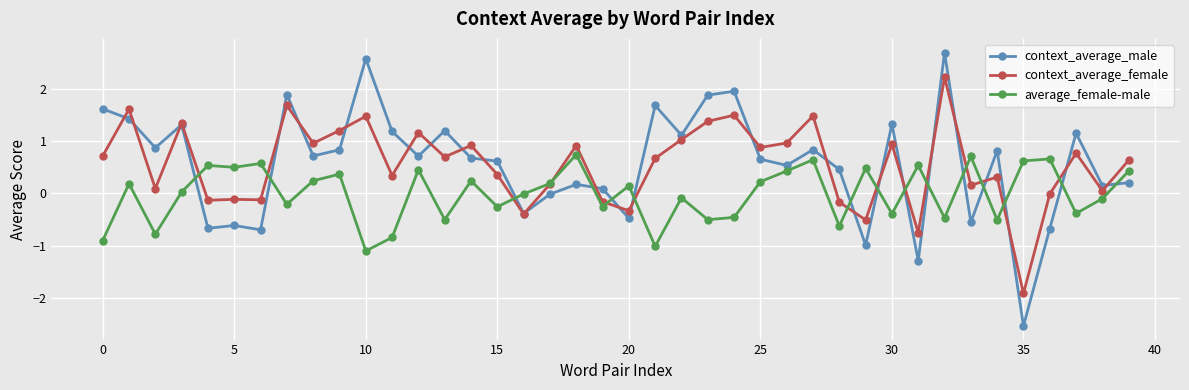

True or false: context_average_male and average_female-male intersect in this chart.

True